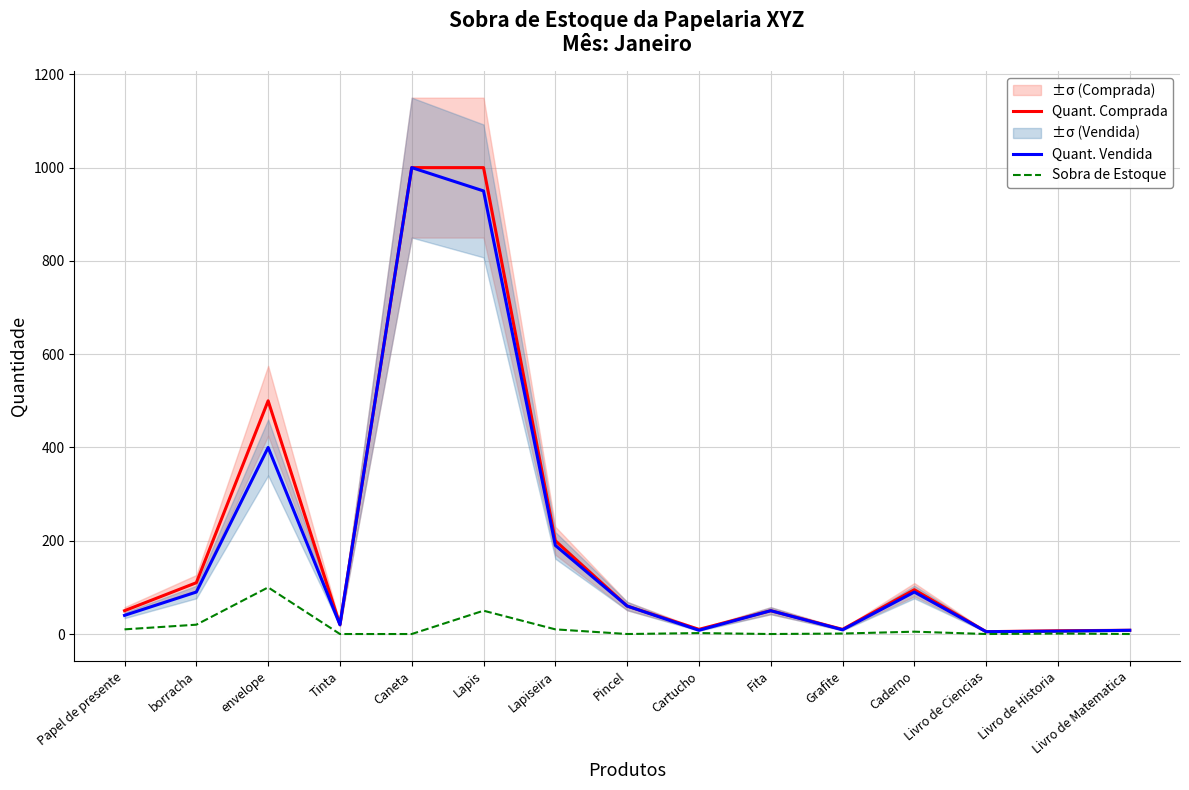

What is the average value of the Quant. Comprada series?

208